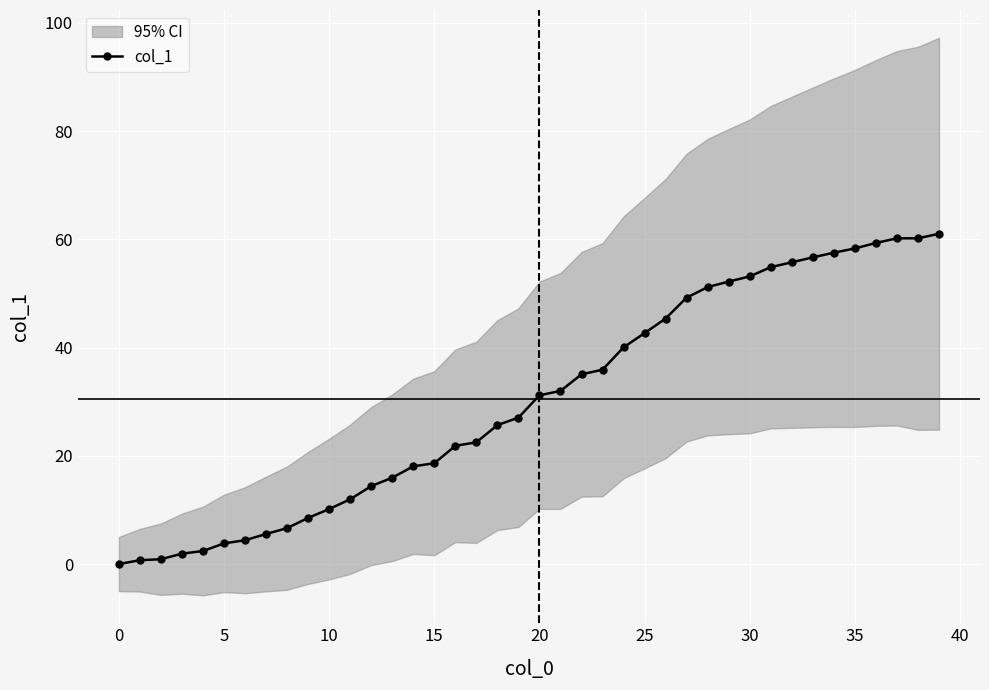

How many values in the col_1 series exceed 31?

20